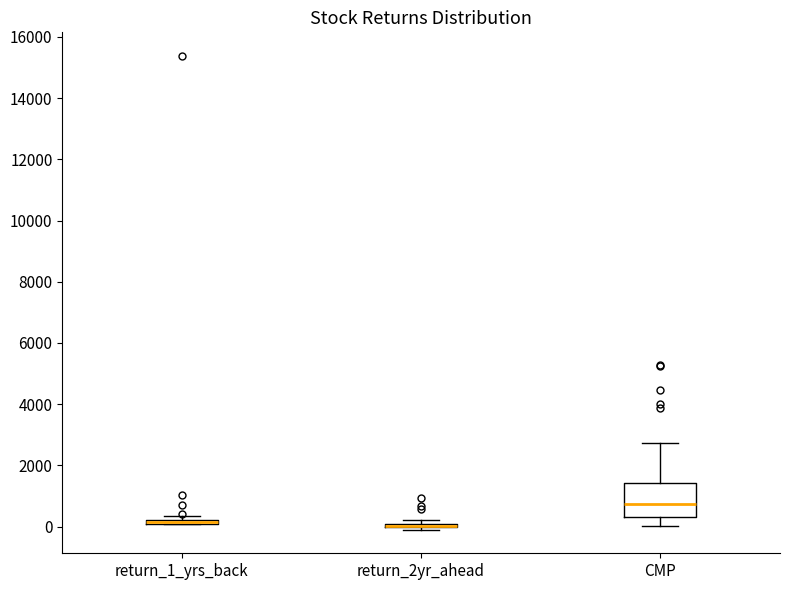

Which box is the tallest, from its lower edge to its upper edge?

CMP